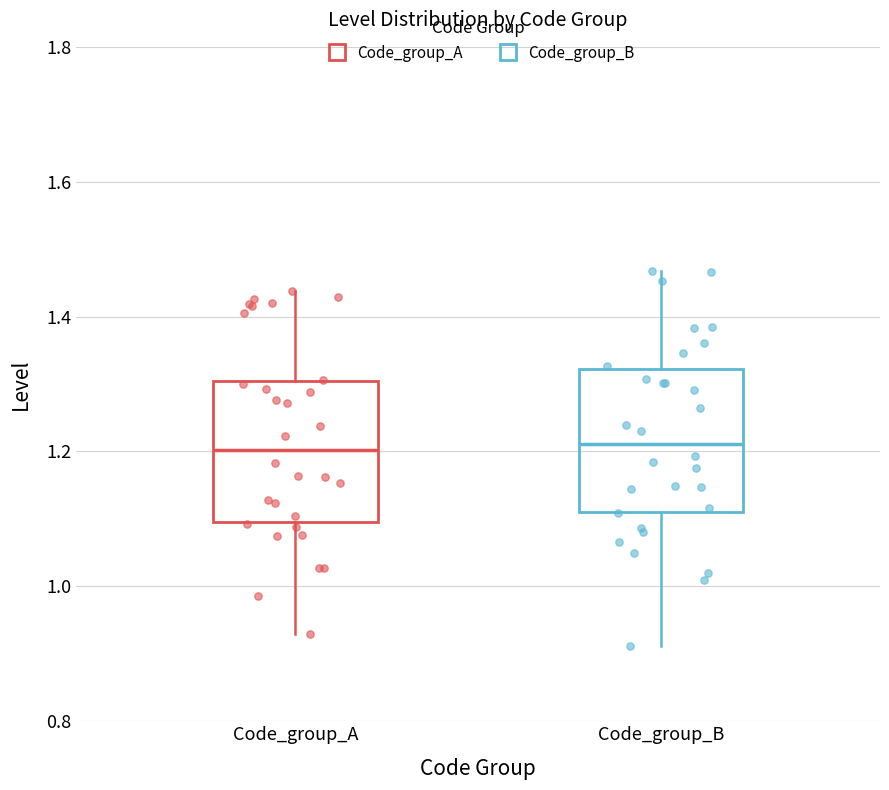

Reading left to right, read every box against the y-axis: the position of its median line, the range the box covers, and the ends of its whiskers. The values are not printed on the chart, so give them approximately, as read against the axis.

Code_group_A: median 1.20, box 1.10 to 1.30, whiskers 0.92 to 1.44
Code_group_B: median 1.22, box 1.12 to 1.32, whiskers 0.92 to 1.46